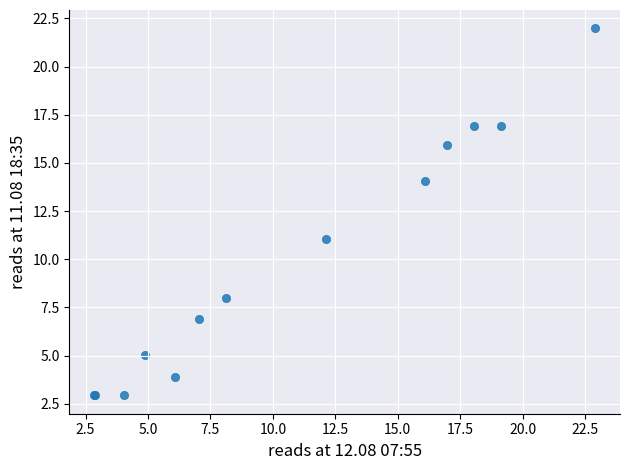

What Y value in the scatter plot is closest to 12?

11.0